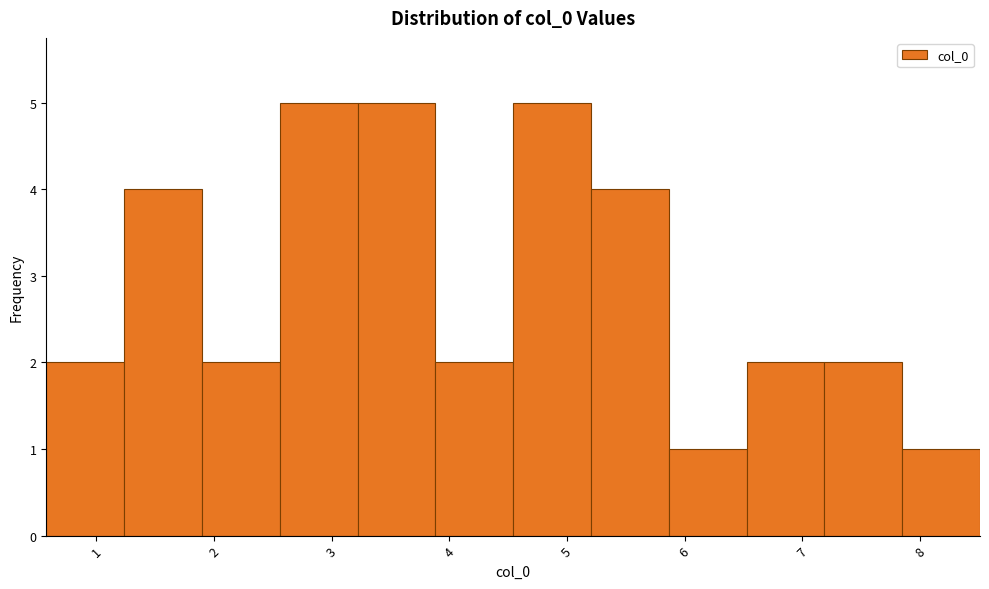

Reading left to right, list every bar in this chart as the range it spans on the x-axis followed by its height. Neither the bar edges nor the heights are printed on the chart, so give them approximately, as read against the axes.

0.6 to 1.2: 2
1.2 to 1.9: 4
1.9 to 2.6: 2
2.6 to 3.2: 5
3.2 to 3.9: 5
3.9 to 4.5: 2
4.5 to 5.2: 5
5.2 to 5.9: 4
5.9 to 6.5: 1
6.5 to 7.2: 2
7.2 to 7.8: 2
7.8 to 8.5: 1